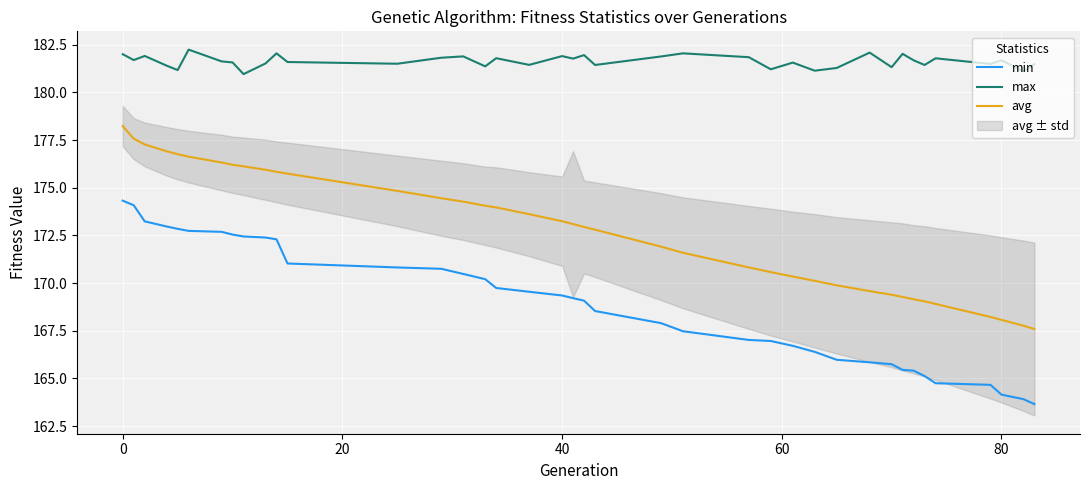

Which series has the widest spread of values?

min